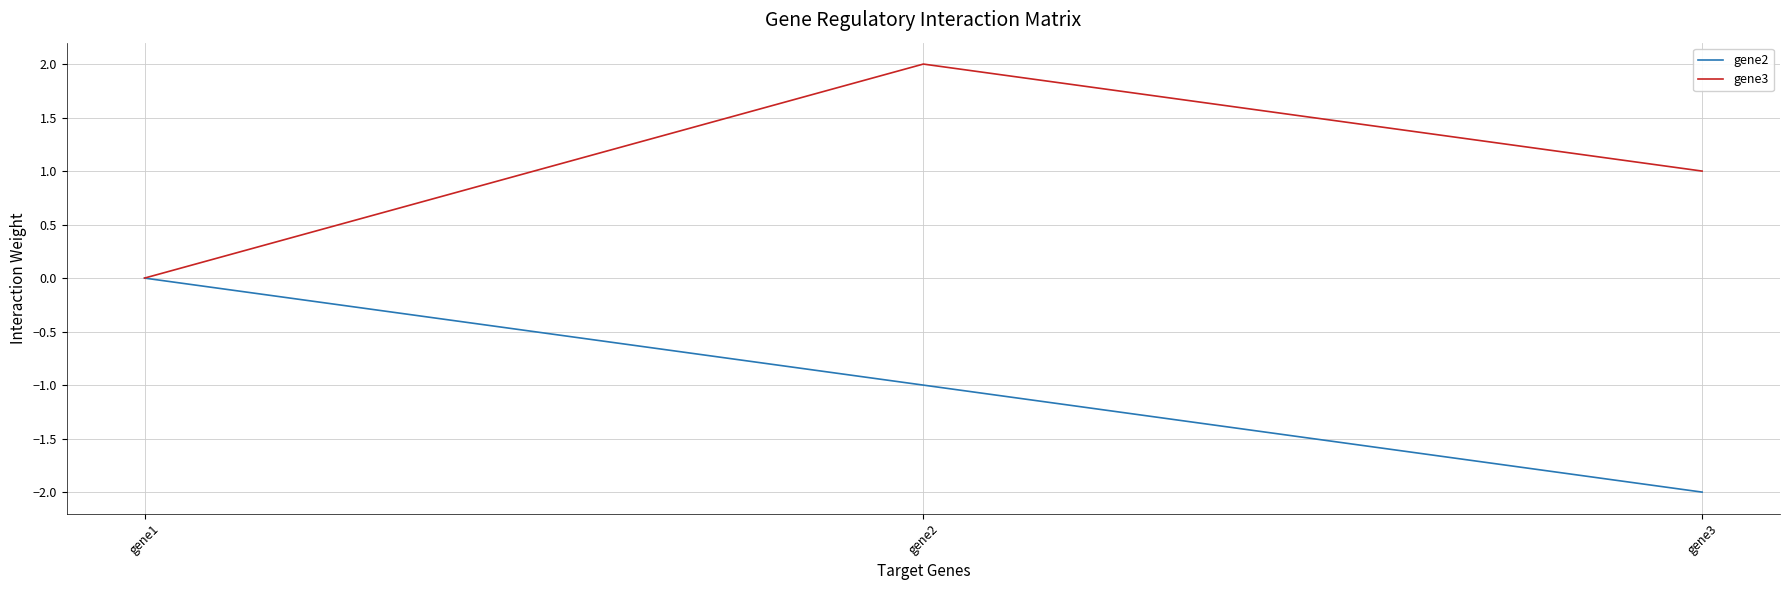

Reading right to left, extract all data points from this chart.

gene2: -2.0	-1.0	0.0
gene3: 1.0	2.0	0.0